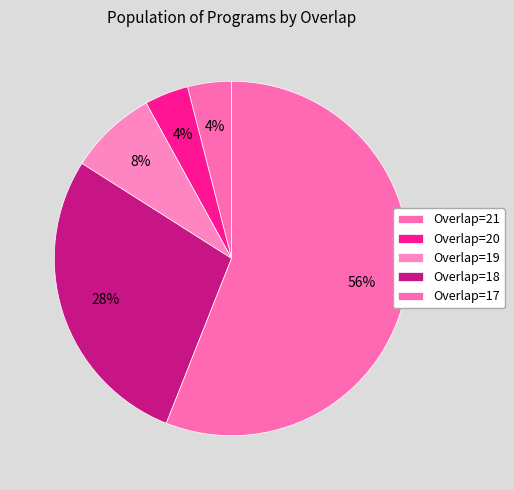

How many slices are in this pie chart?

5